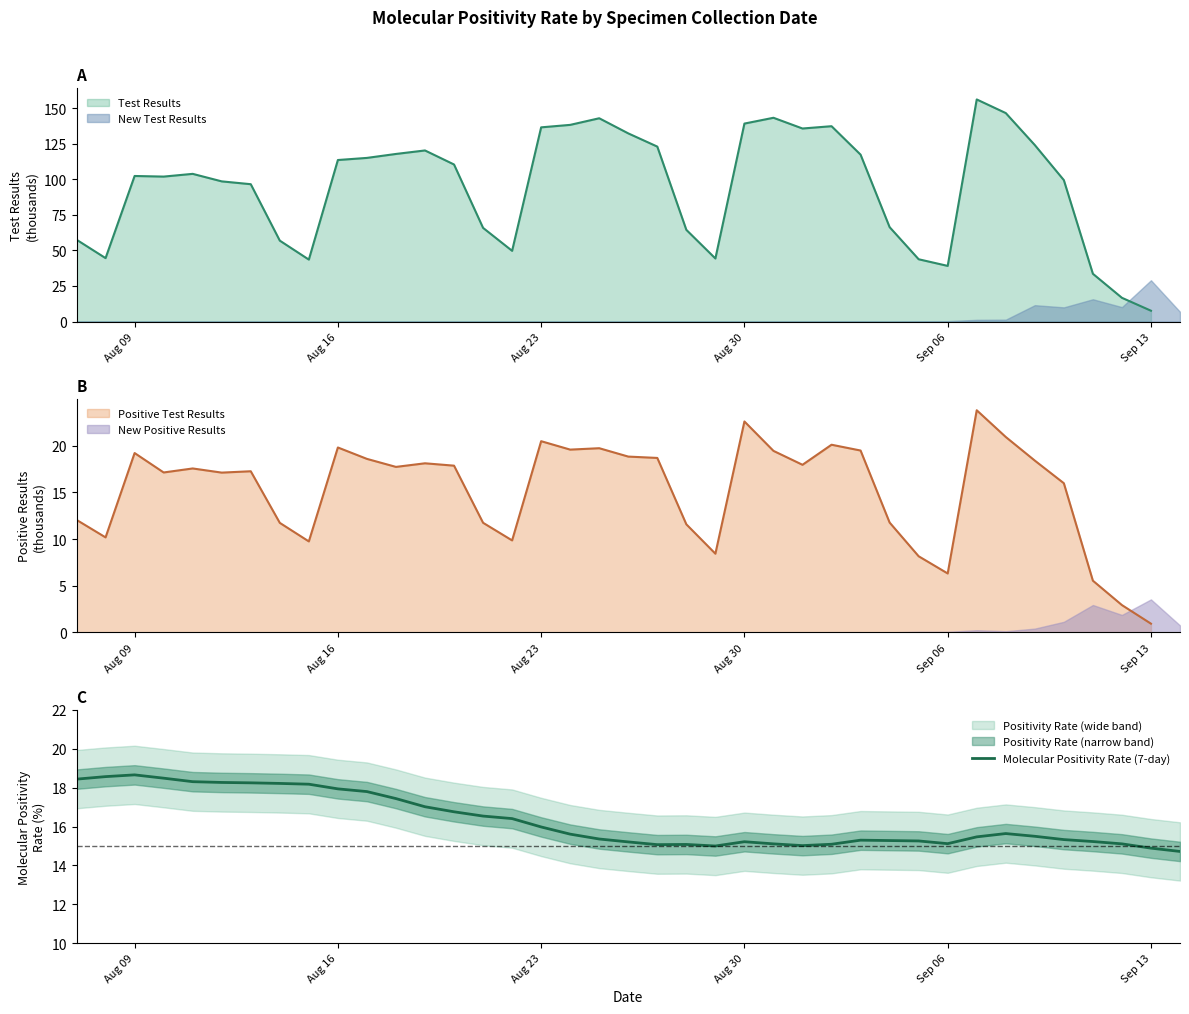

What is the value of the 11th point from the left?

17.8